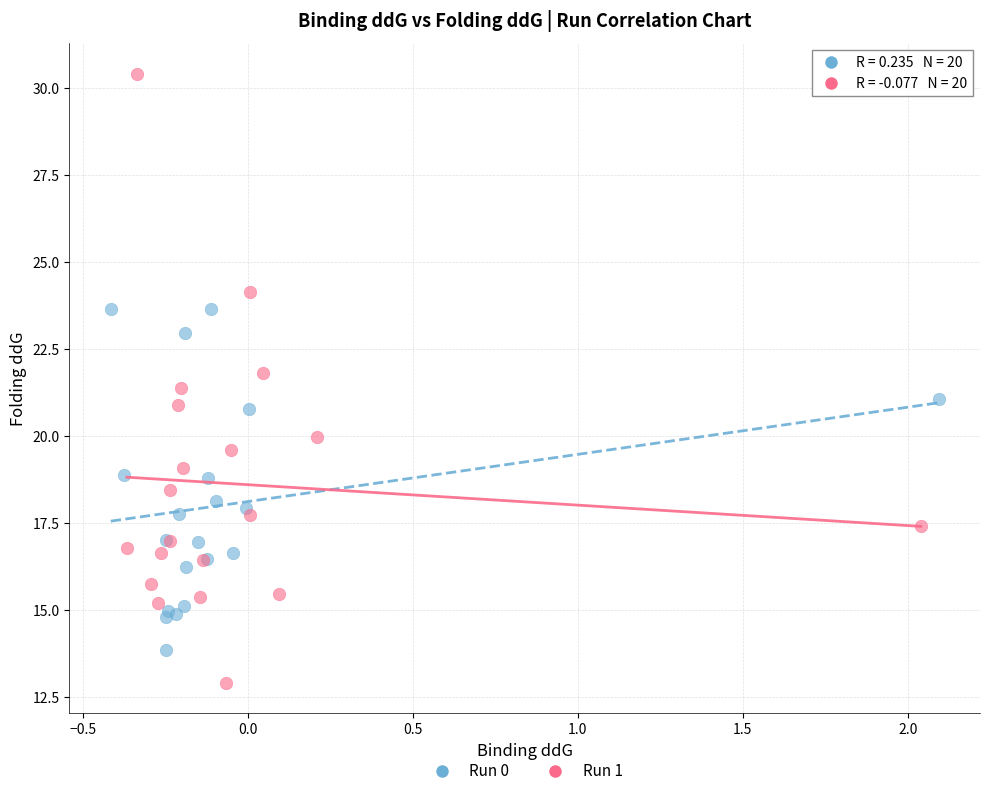

Which series has the widest spread of Y values?

Run 1